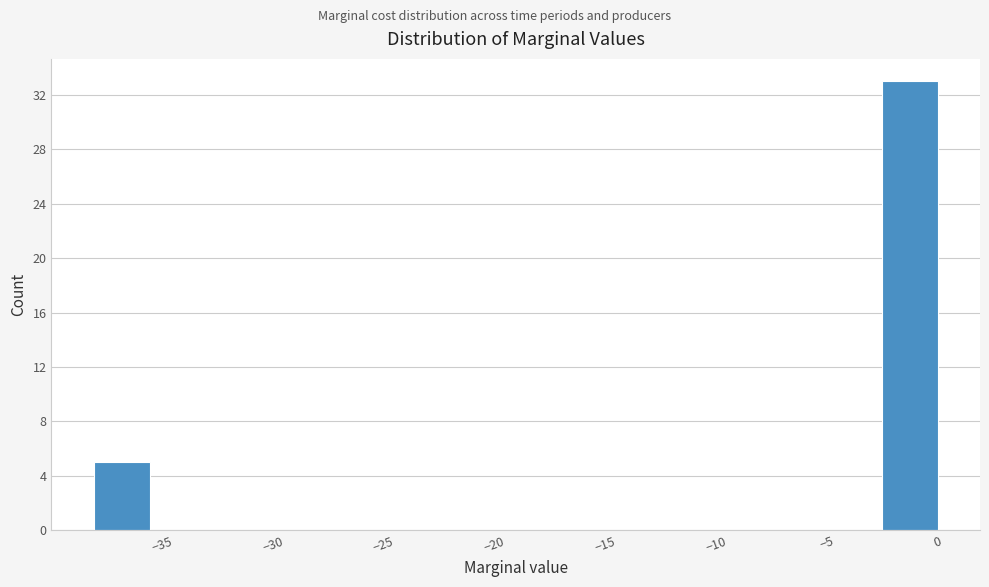

What is the height of the bar covering -2.5 to 0.0 on the x-axis? Neither the bar edges nor the heights are printed on the chart, so give them approximately, as read against the axes.

33